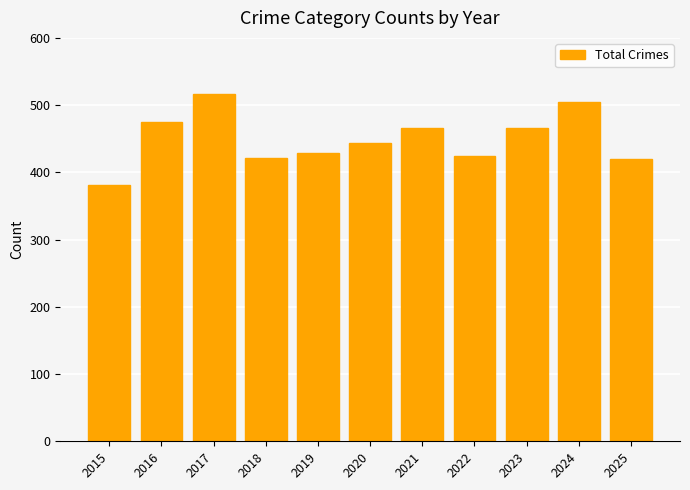

Where does the data first go above 444?

2016